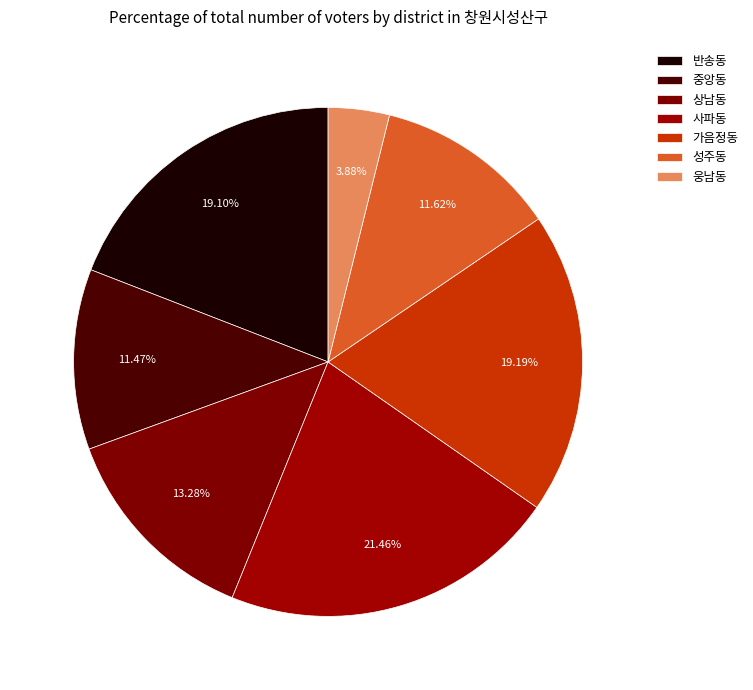

To the nearest percent, what portion does 상남동 represent?

13%